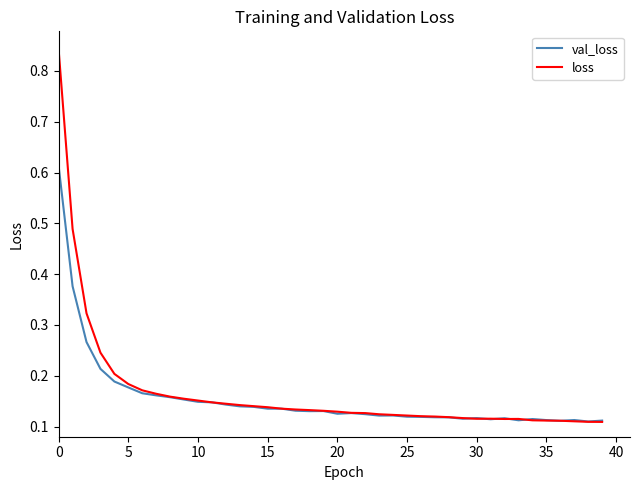

True or false: val_loss has more than 2 points higher than both neighbors.

True